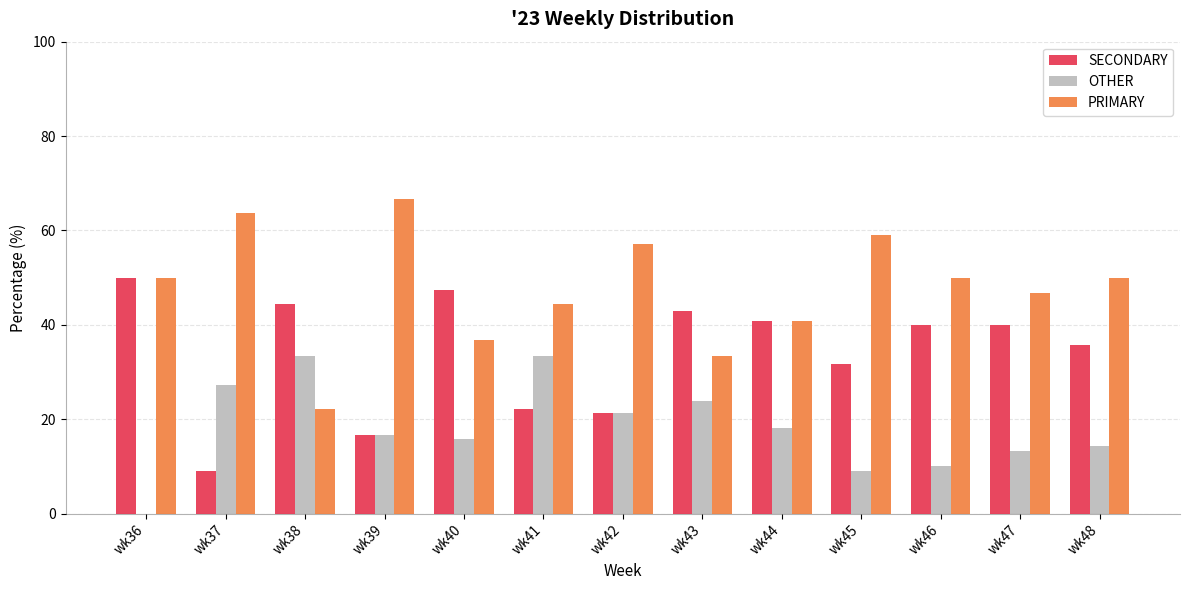

Reading right to left, transcribe all the data shown in this chart.

SECONDARY: 35.7	40.0	40.0	31.8	40.9	42.9	21.4	22.2	47.4	16.7	44.4	9.1	50.0
OTHER: 14.3	13.3	10.0	9.1	18.2	23.8	21.4	33.3	15.8	16.7	33.3	27.3	0.0
PRIMARY: 50.0	46.7	50.0	59.1	40.9	33.3	57.1	44.4	36.8	66.7	22.2	63.6	50.0